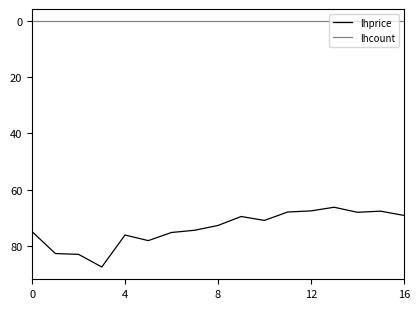

At how many categories does at least one series exceed 4?

17